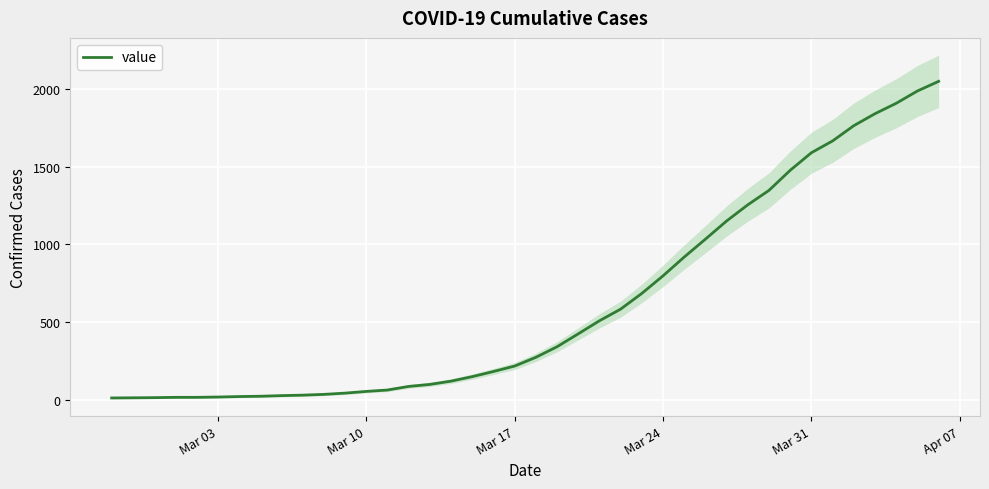

What is the difference between the second highest and second lowest values?

1973